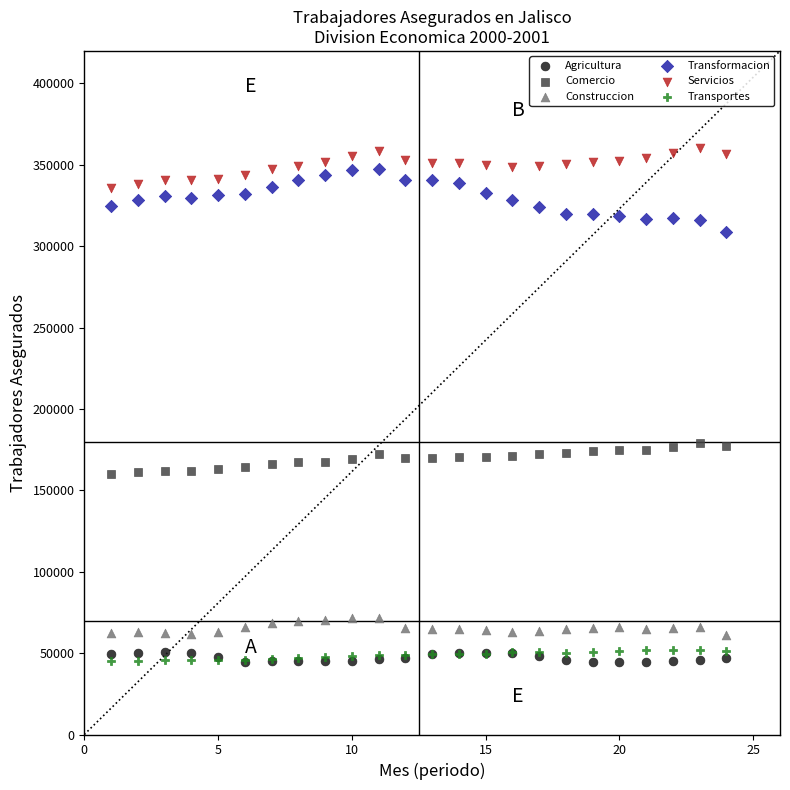

What is the X range (max minus min) for the scatter plot?

23